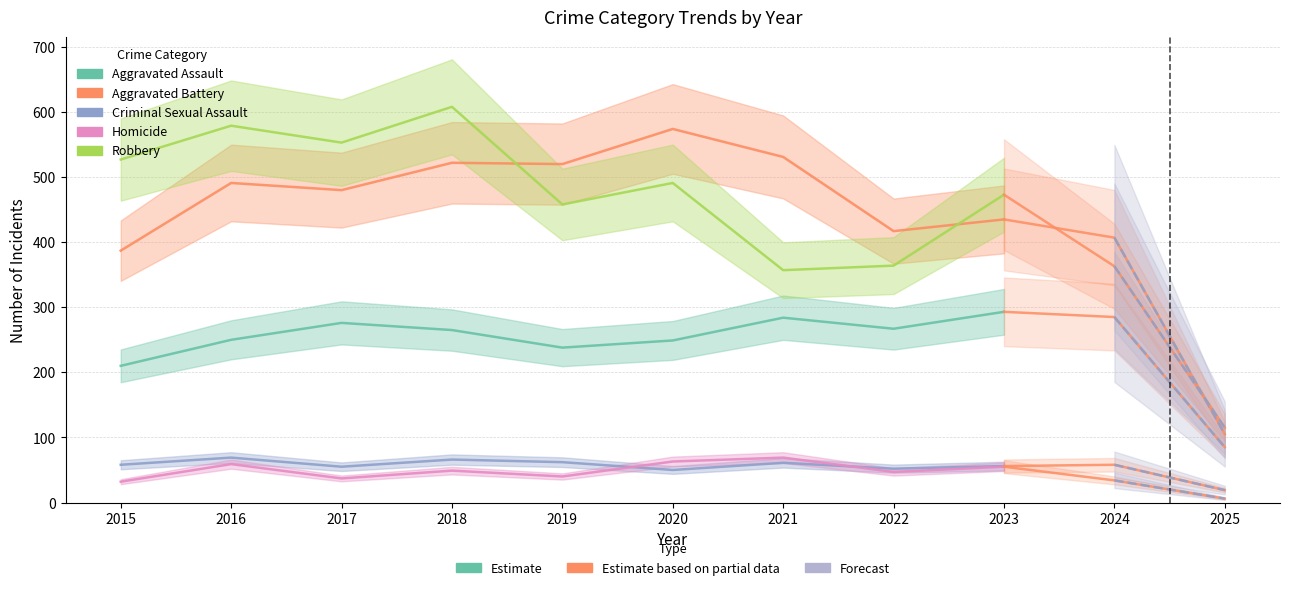

What is the difference between the highest and lowest values at 2019?

480